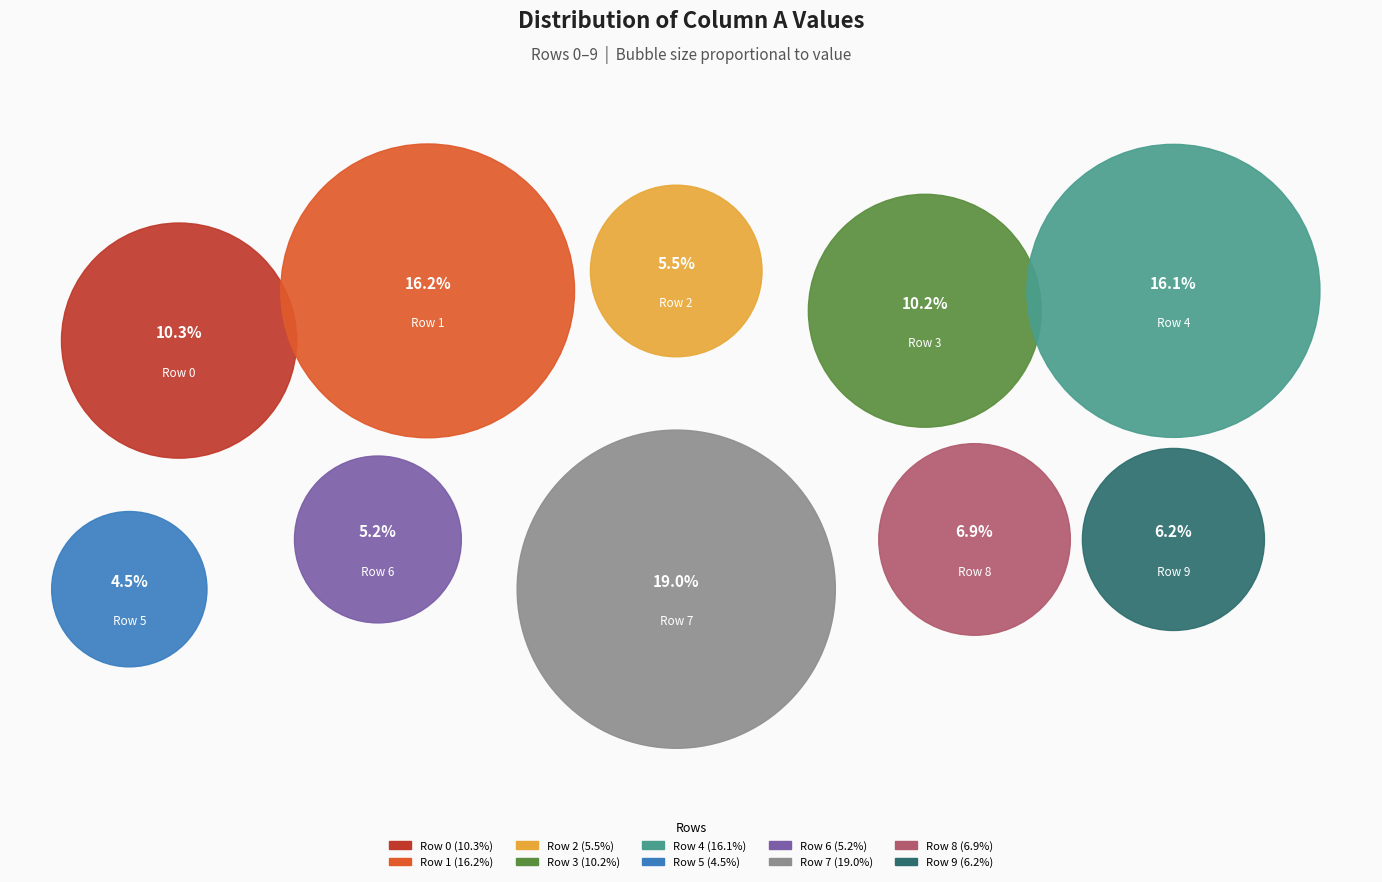

Between Row 4 and Row 3, which is larger?

Row 4